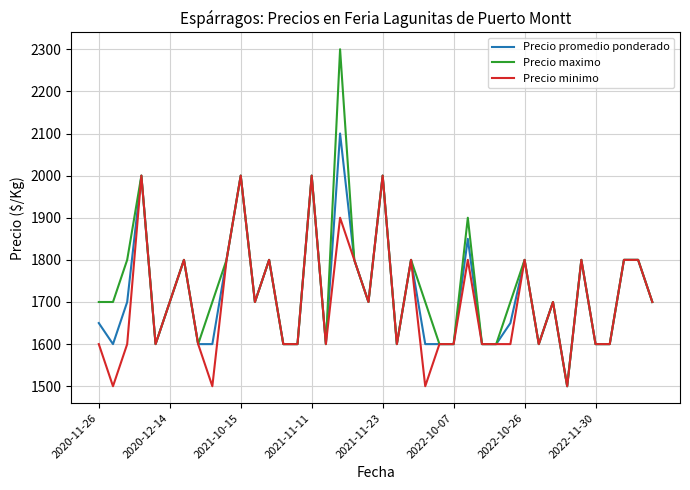

What is the difference between the maximum and minimum values in the Precio maximo series?

800